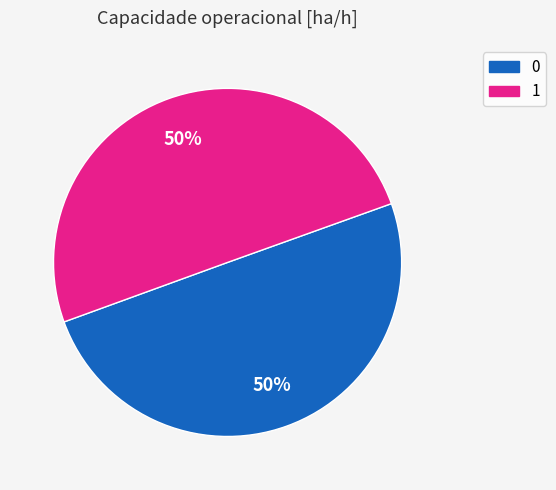

Count the number of slices in the pie.

2